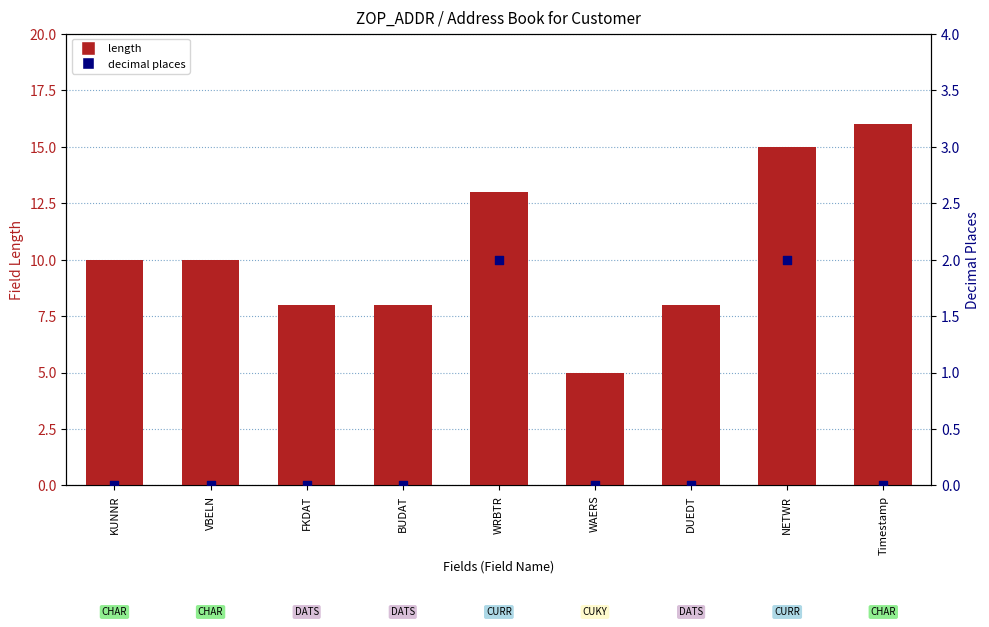

Which series has the widest spread of Y values?

length